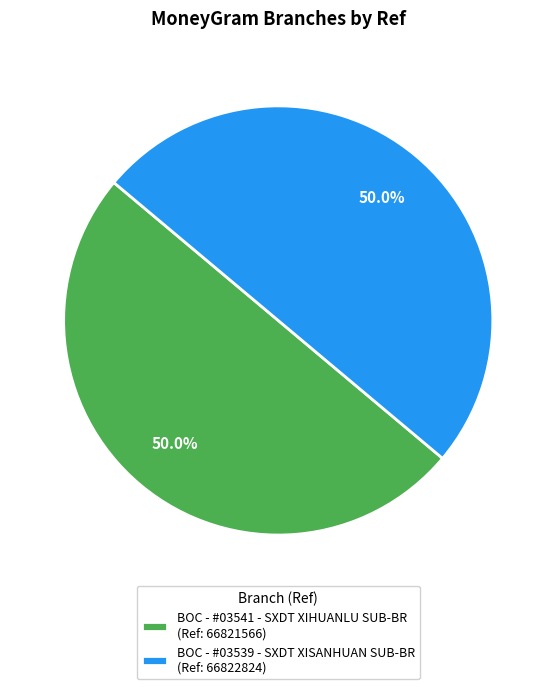

Combined, what portion of the pie is BOC - #03539 - SXDT XISANHUAN SUB-BR (Ref: 66822824) and BOC - #03541 - SXDT XIHUANLU SUB-BR (Ref: 66821566)?

100.0%